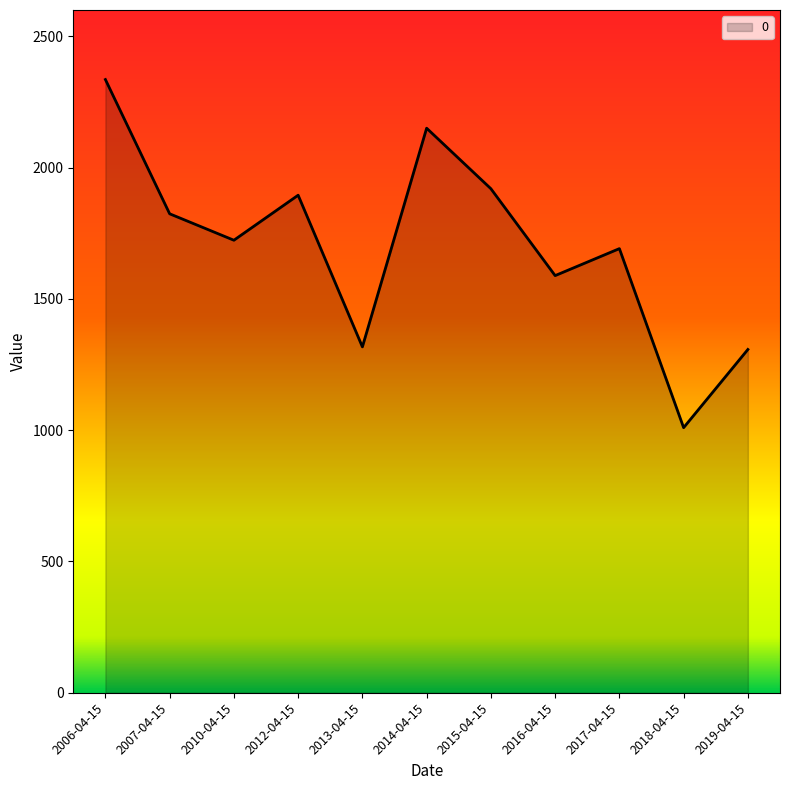

The chart shows a value of 2335.2 at 2006-04-15. True or false?

True